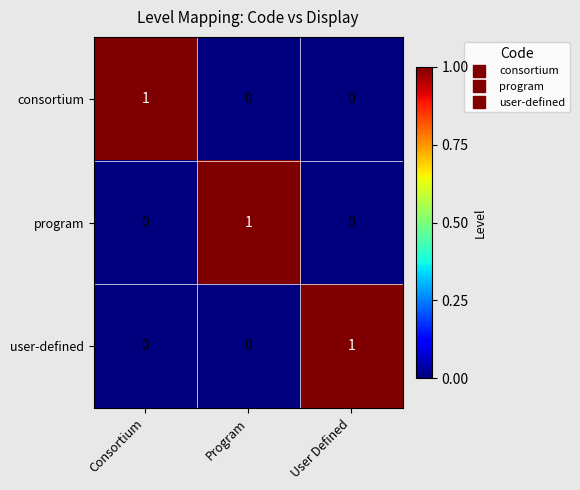

The value of consortium at Consortium is 1. True or false?

True